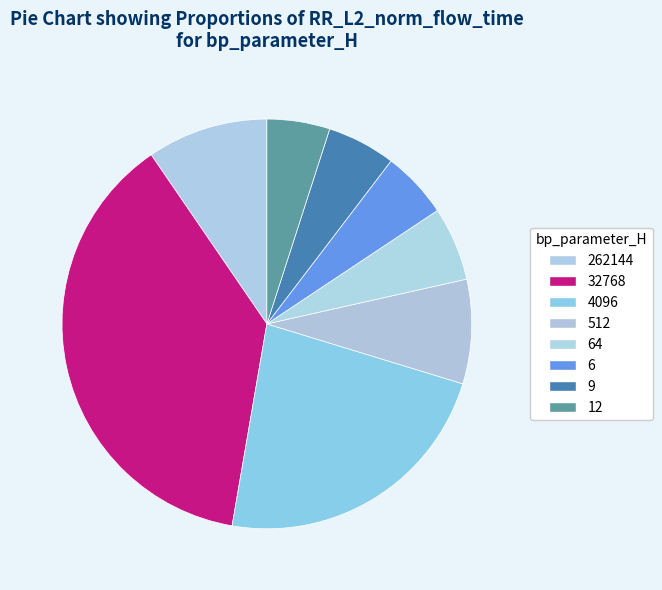

What is the largest slice in the pie chart?

32768